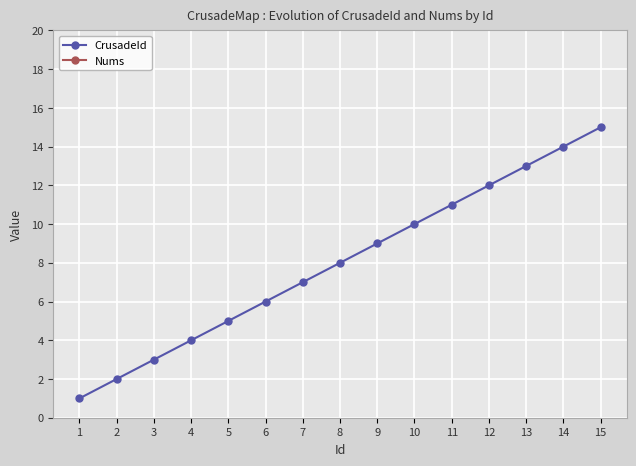

At which category is the sum across all series the highest?

15